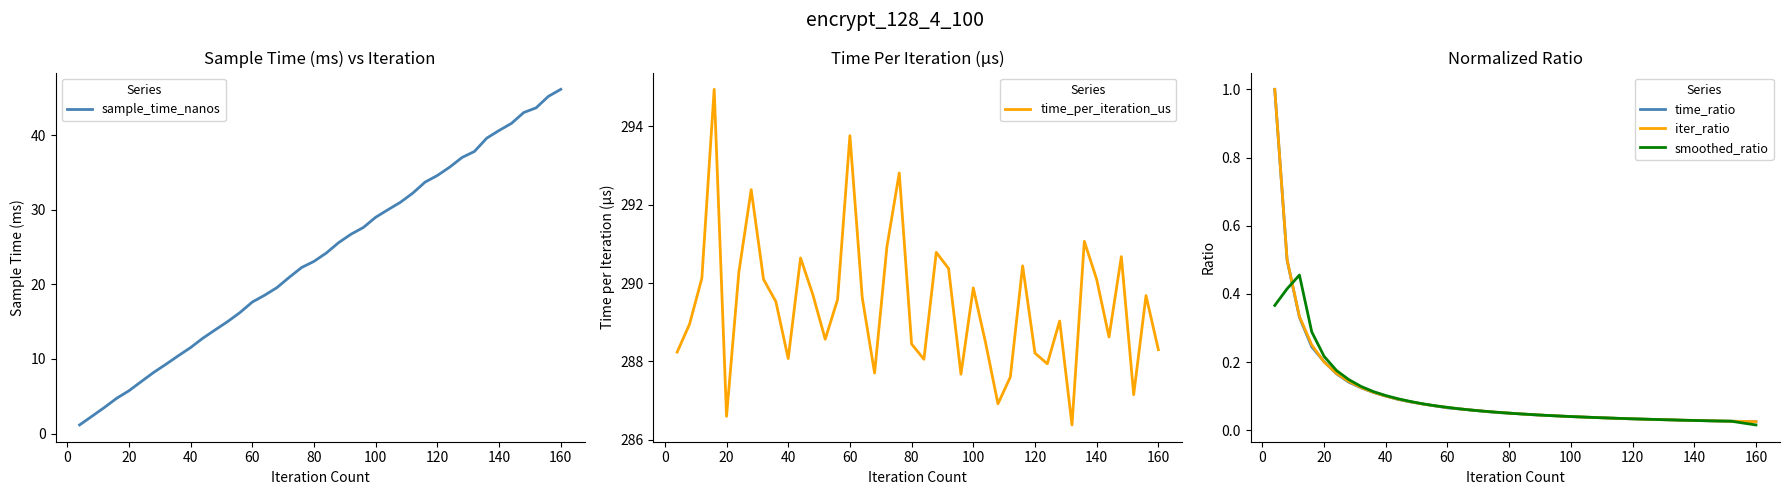

The value of sample_time_nanos at 140 is 40.6. True or false?

True